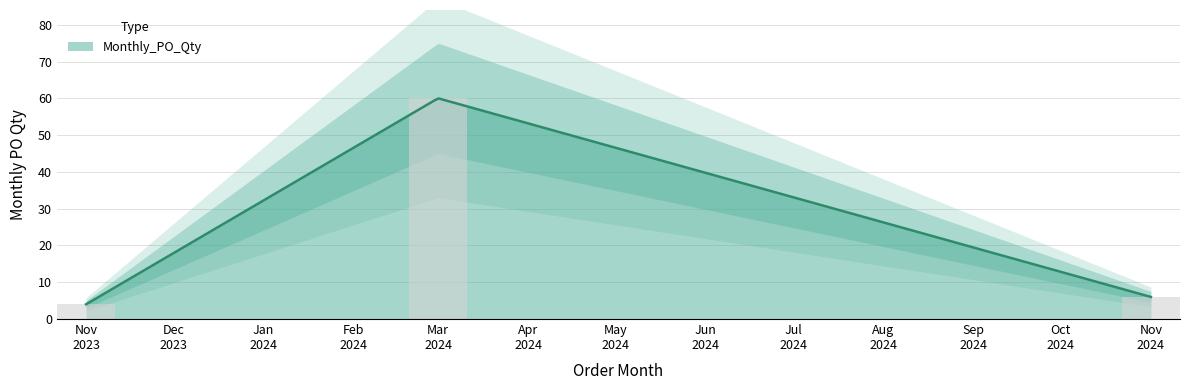

Which category has the highest value across all series?

2024-03-01